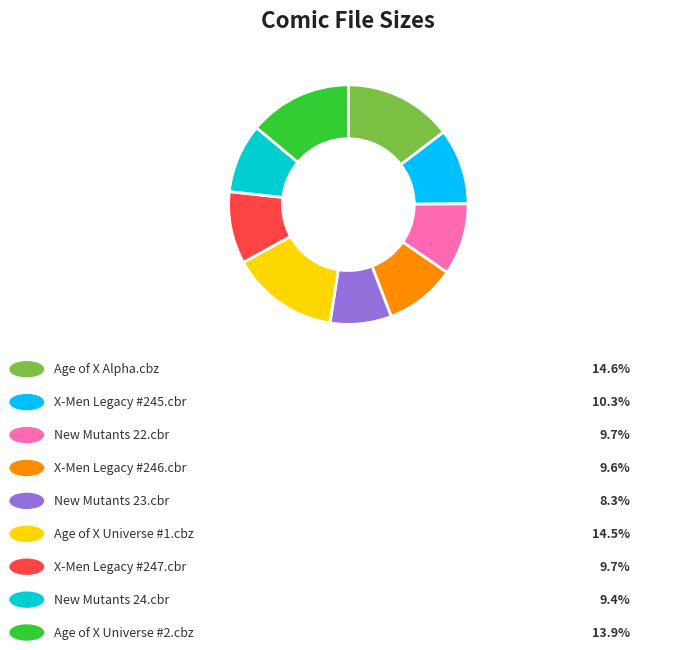

Which slice is the smallest?

05 - New Mutants 23 [Age of X].cbr